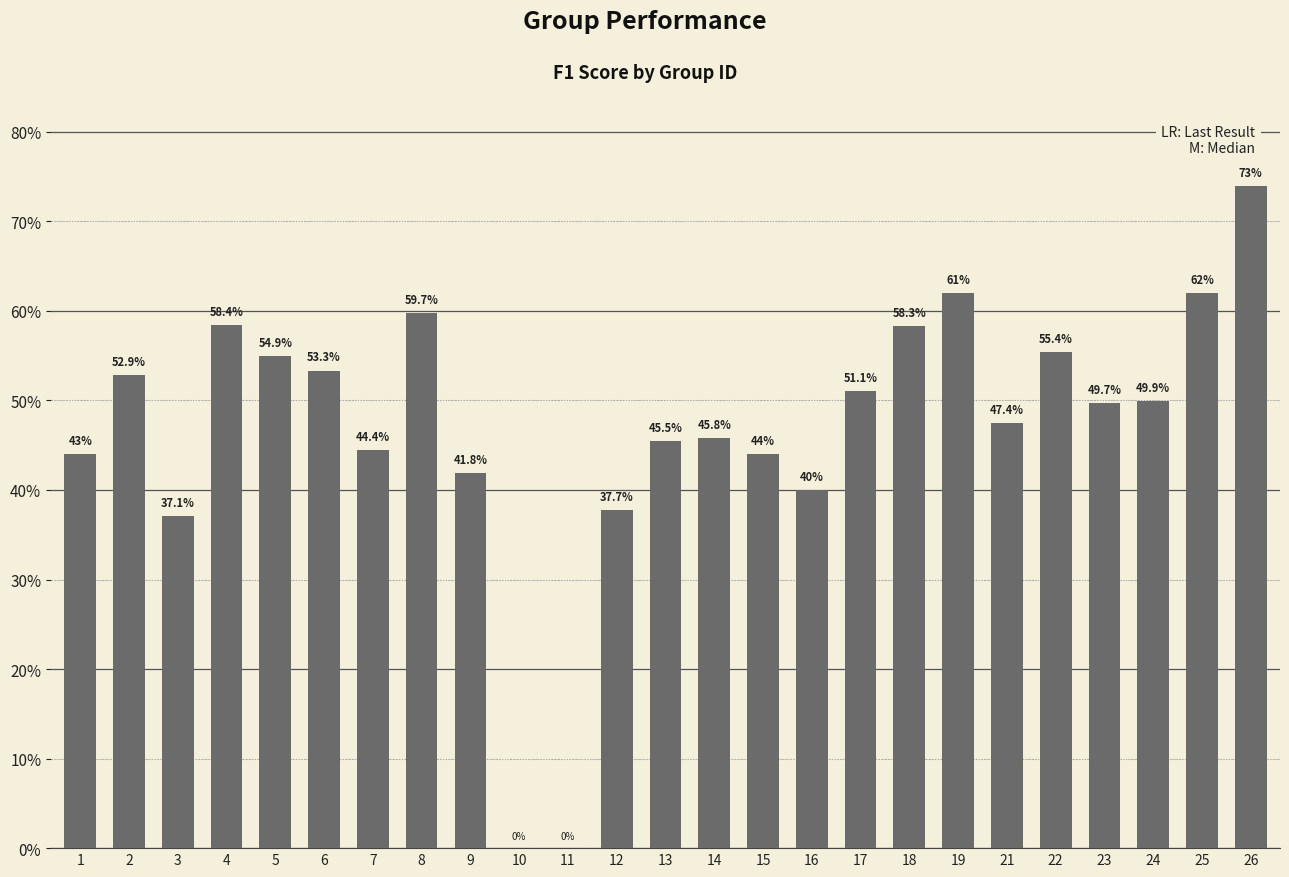

List the labels in order of value, largest first.

26, 25, 19, 8, 4, 18, 22, 5, 6, 2, 17, 24, 23, 21, 14, 13, 7, 15, 1, 9, 16, 12, 3, 10, 11